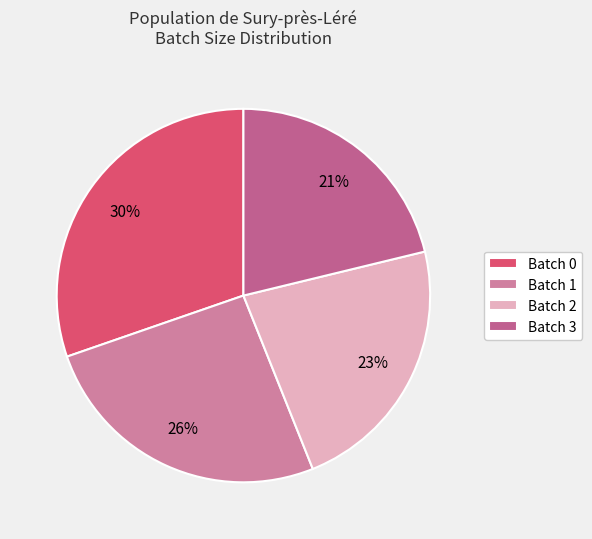

How many slices are in this pie chart?

4